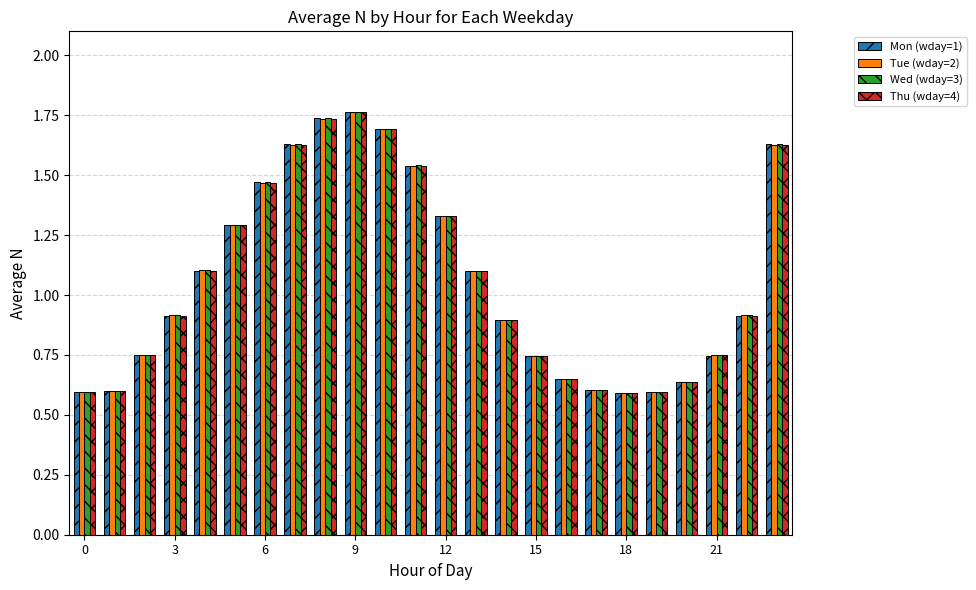

What is the sum of all Mon (wday=1) values?

25.5